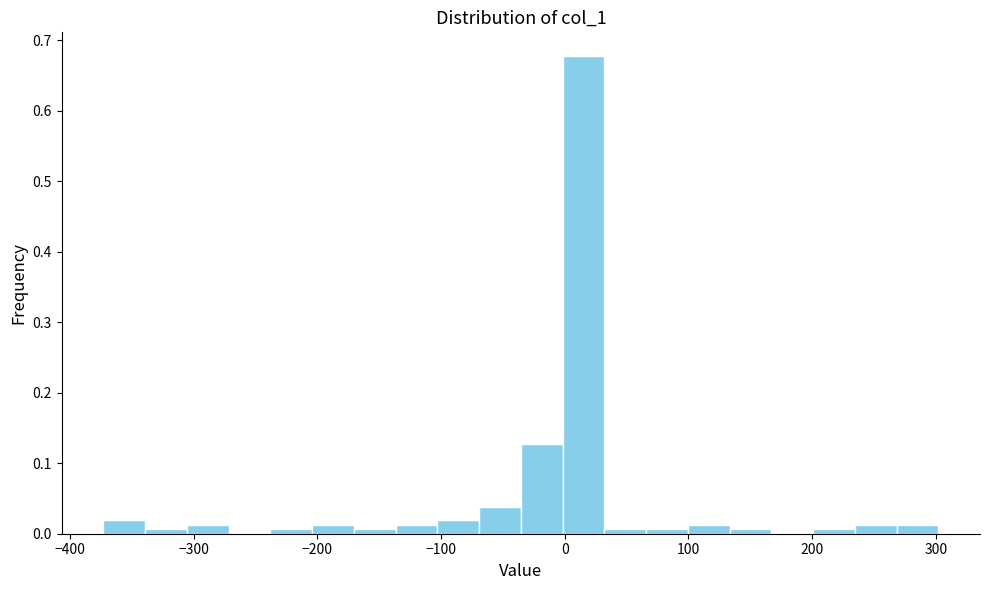

Around what value on the x-axis is the tallest bar? Give the approximate position of its centre, as read against the axis.

20